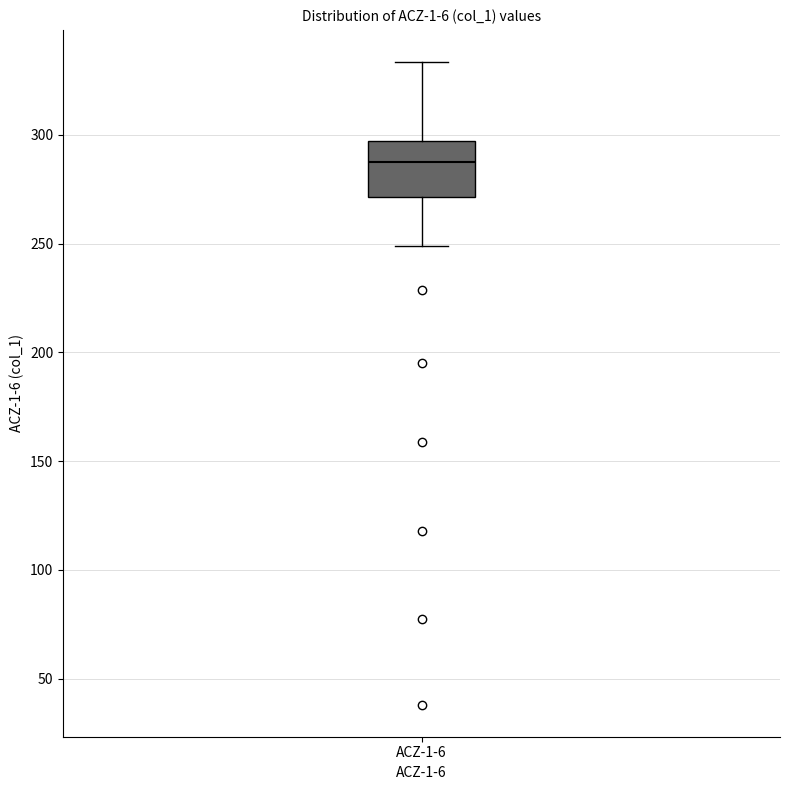

Transcribe this box plot: give where the median line is, the range the box spans, and where the two whiskers end, as read against the y-axis. The values are not printed on the chart, so give them approximately, as read against the axis.

median 285, box 270 to 295, whiskers 250 to 335